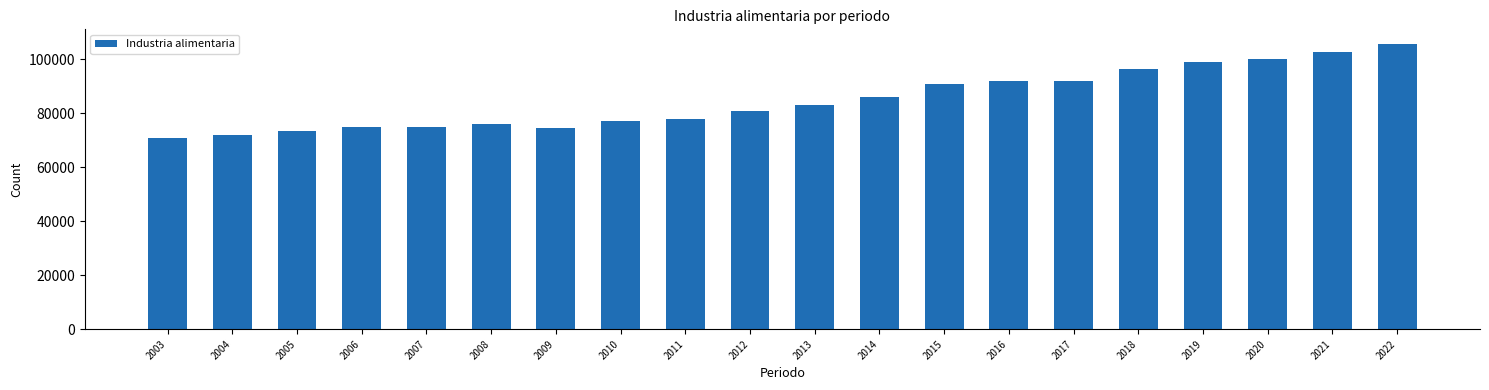

Approximately how many times larger is the value at 2019 compared to 2015?

1.1